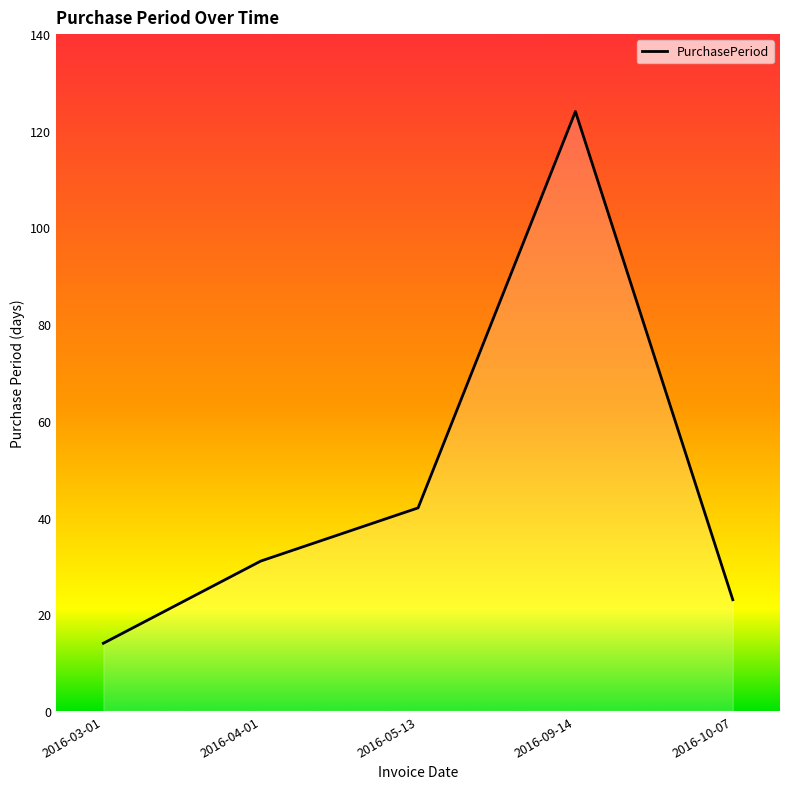

Reading left to right, extract all data points from this chart.

14	31	42	124	23